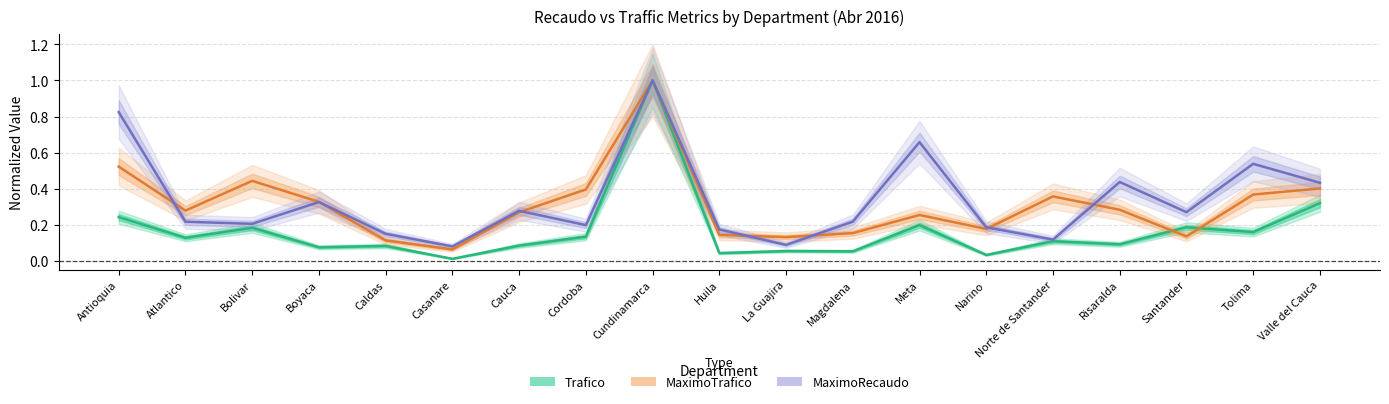

At which label is MaximoRecaudo closest to 0?

Casanare